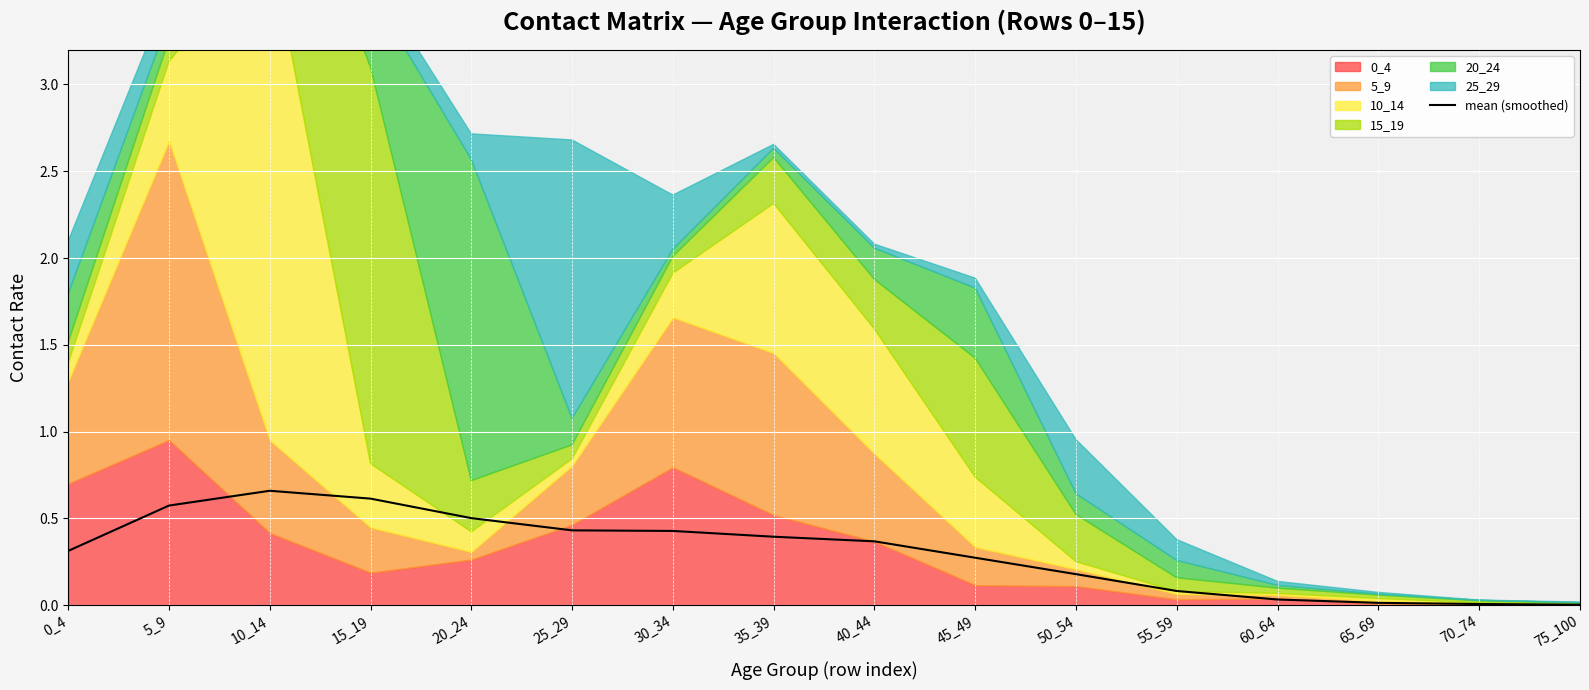

At which label is the value closest to 0?

75_100